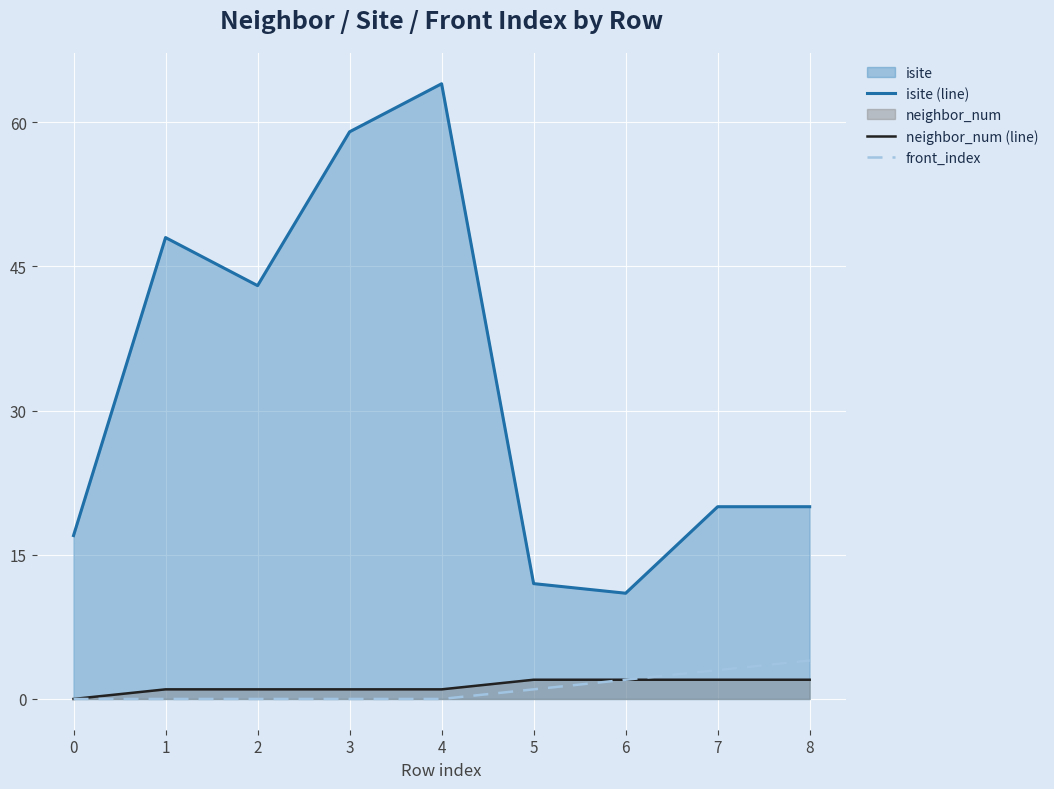

What is the difference between the highest and lowest values at 2?

43